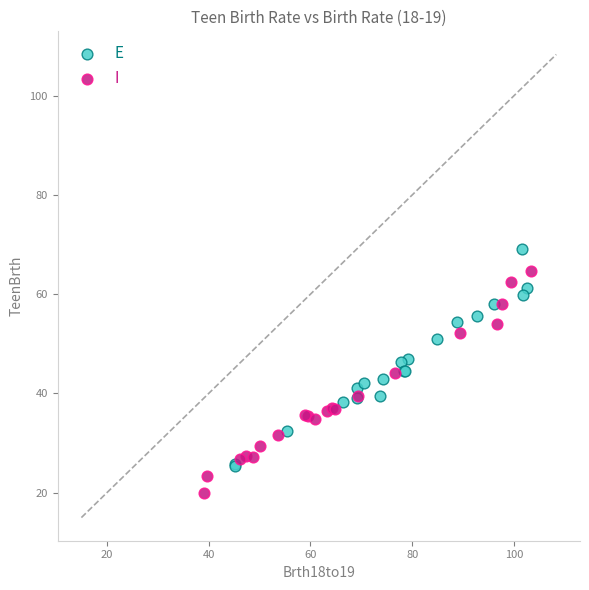

What are all the series names shown in the legend?

E, I